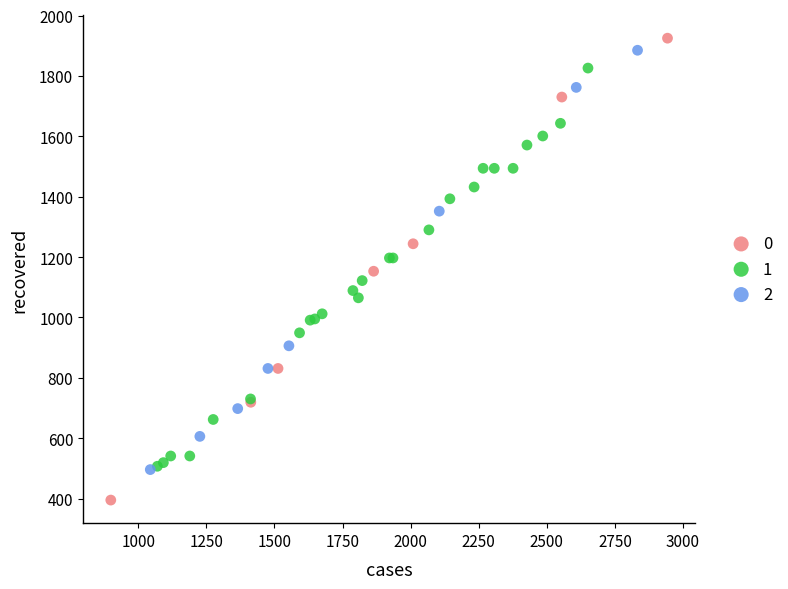

What are all the series names shown in the legend?

0, 1, 2